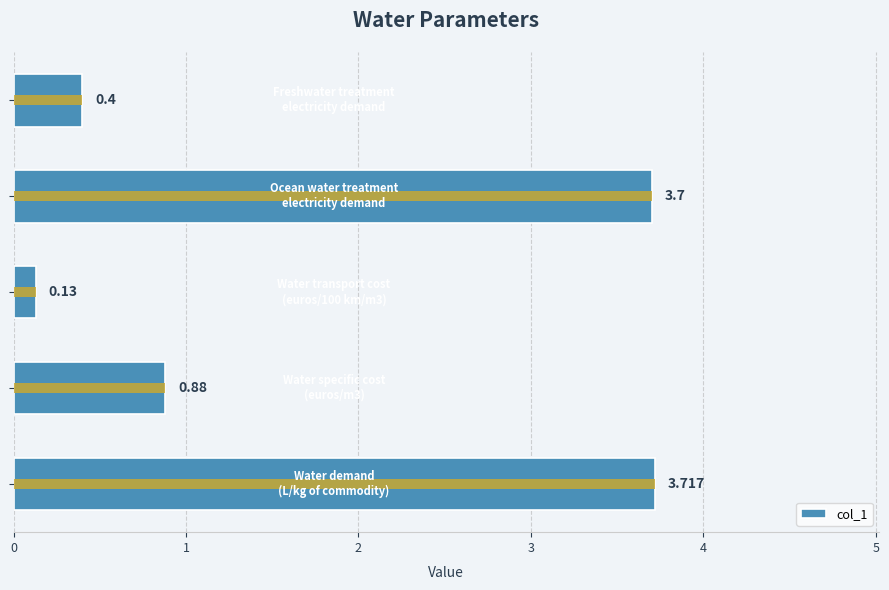

What is the average value?

1.8